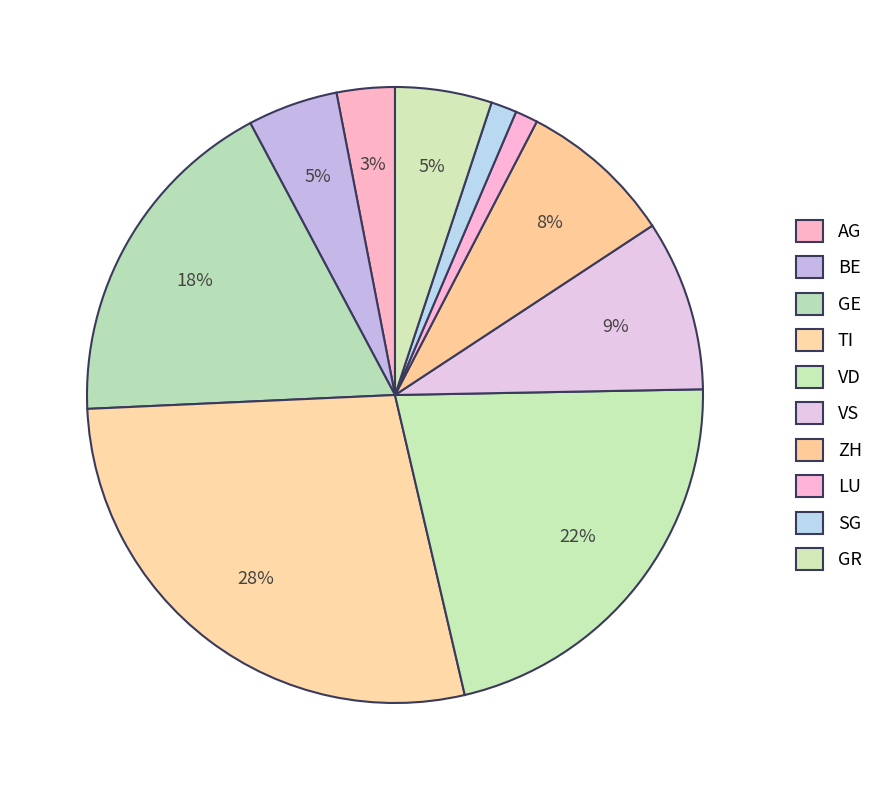

How many slices are in this pie chart?

10